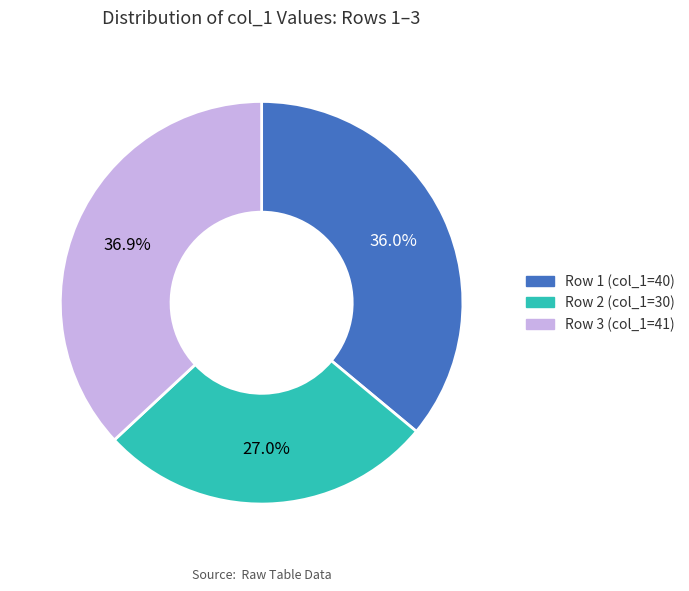

Is there any slice that represents more than half of the pie?

No